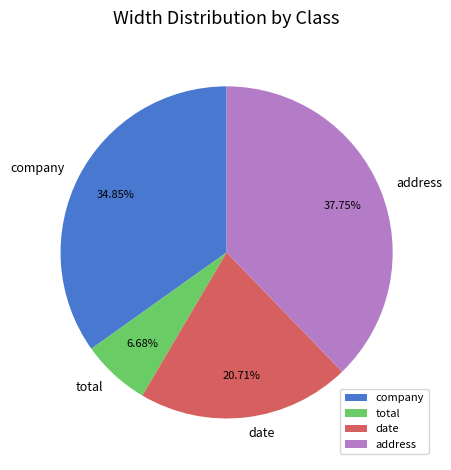

Between address and company, which is larger?

address